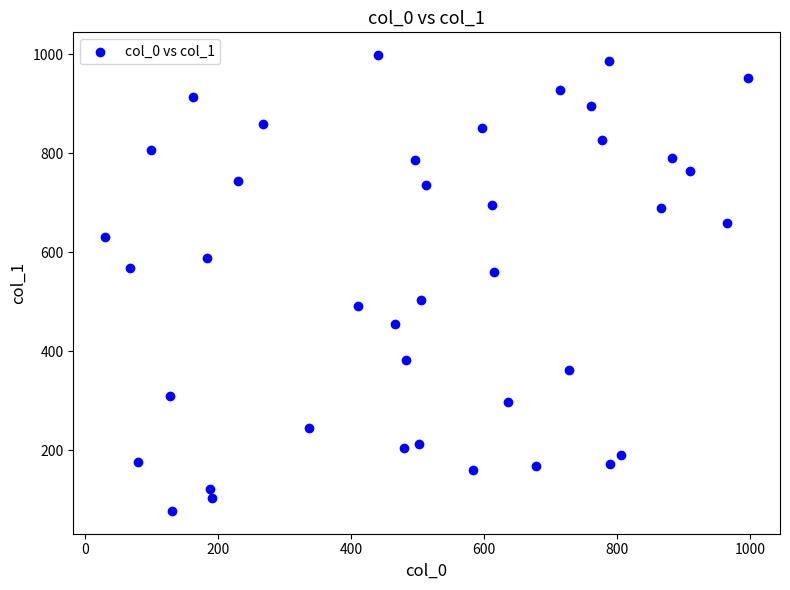

What is the range of Y values (max minus min)?

921.7